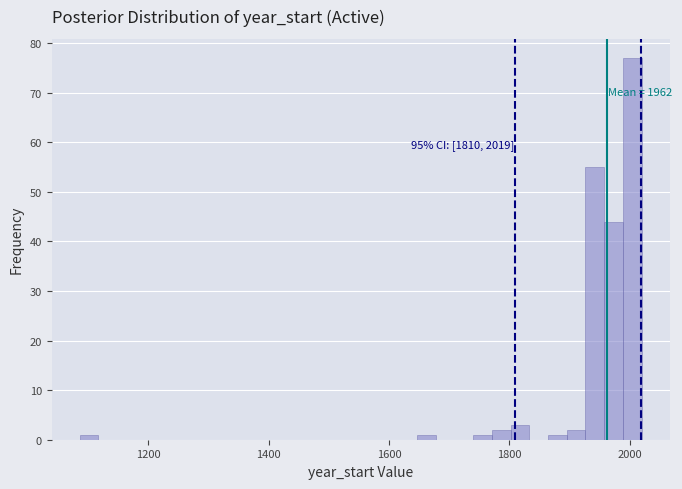

Around what value on the x-axis is the tallest bar? Give the approximate position of its centre, as read against the axis.

2000